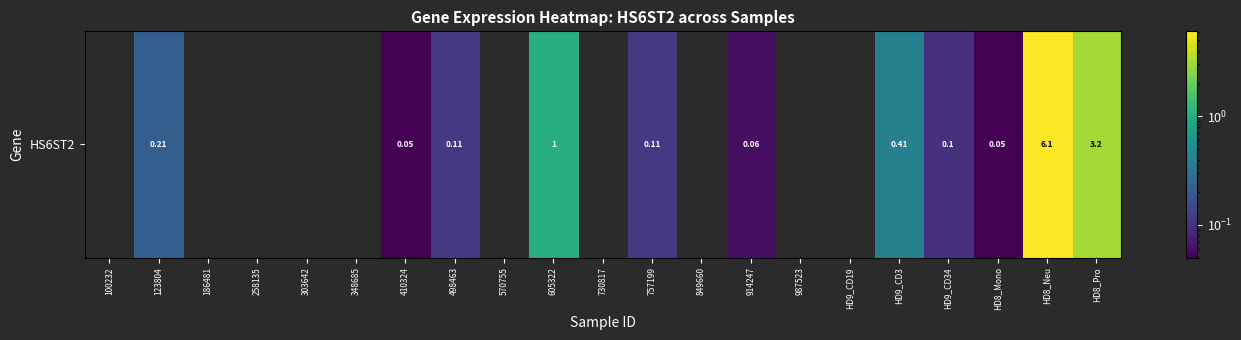

Reading left to right, what are all the values shown in this chart?

0.0	0.2	0.0	0.0	0.0	0.0	0.1	0.1	0.0	1.0	0.0	0.1	0.0	0.1	0.0	0.0	0.4	0.1	0.1	6.1	3.2